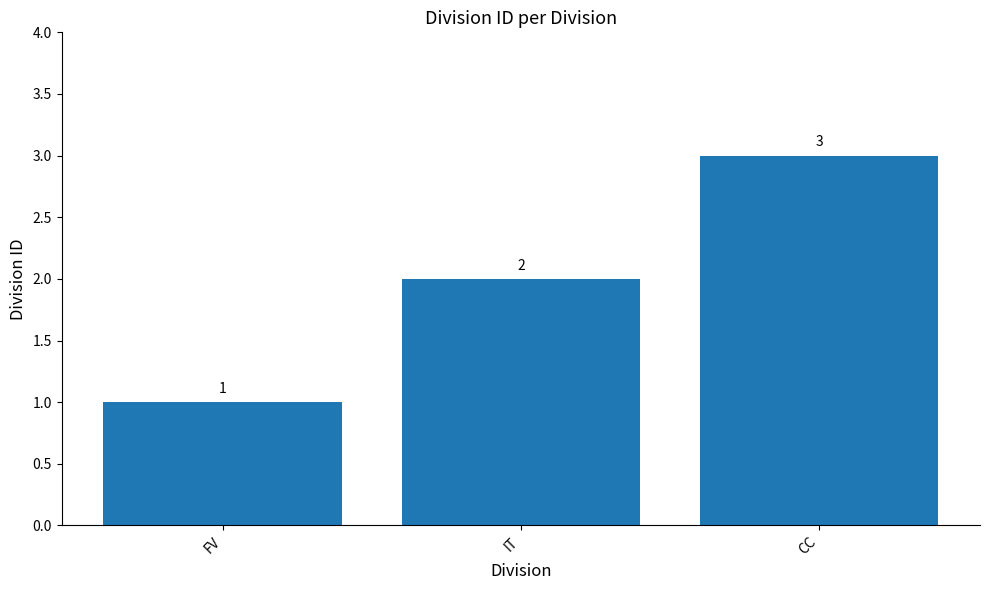

List the labels in order of value, largest first.

CC, IT, FV